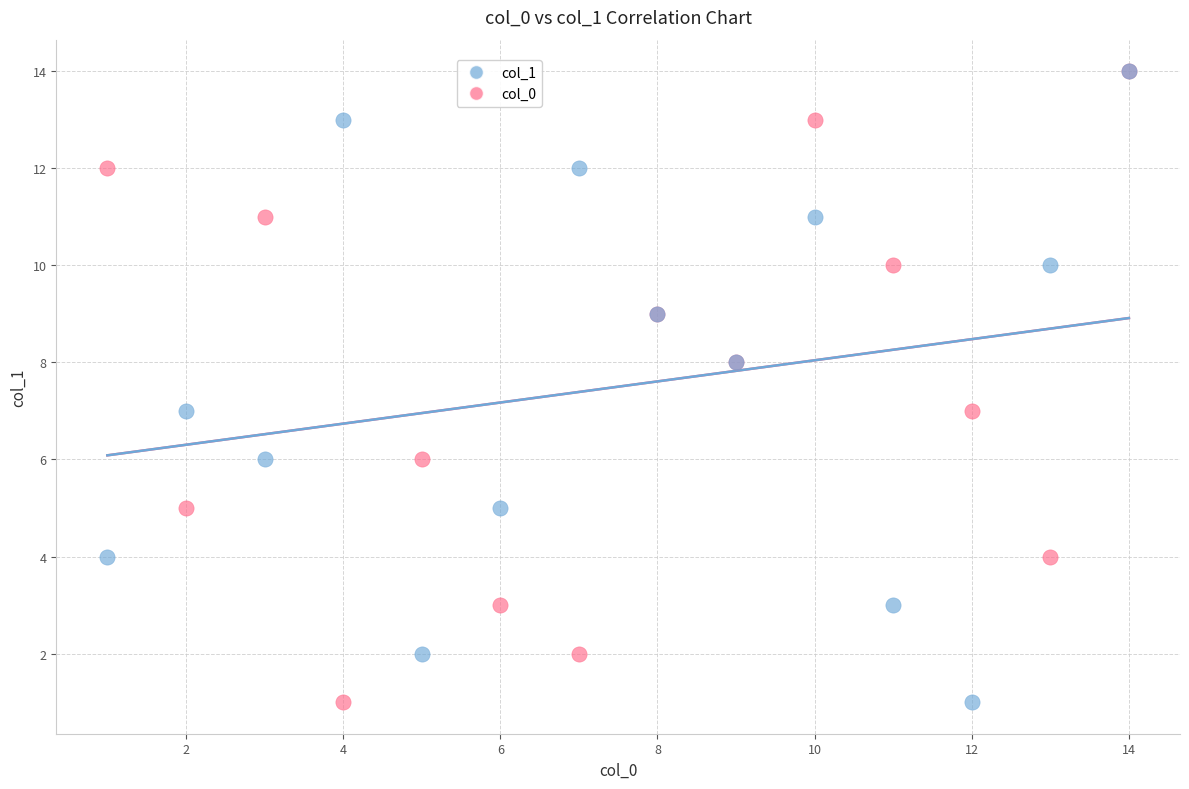

What are all the series names shown in the legend?

col_1, col_0